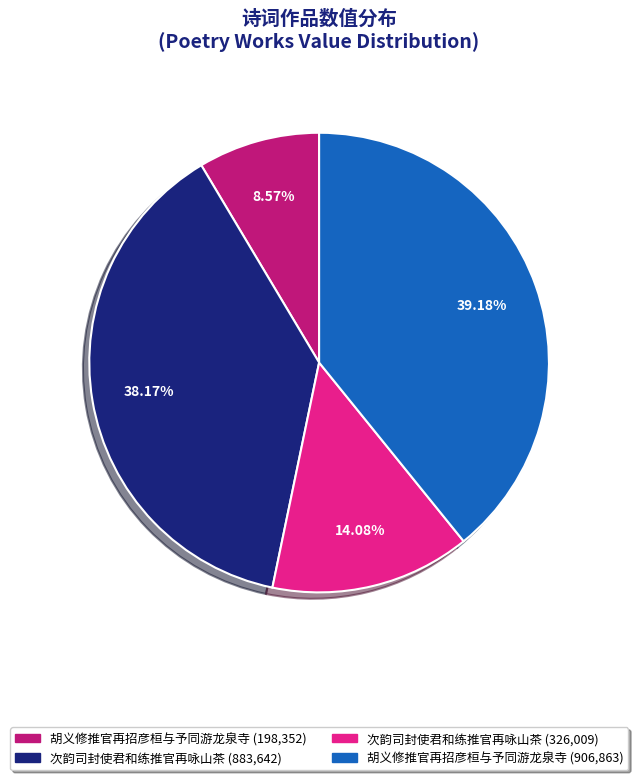

Does any single category account for the majority?

No